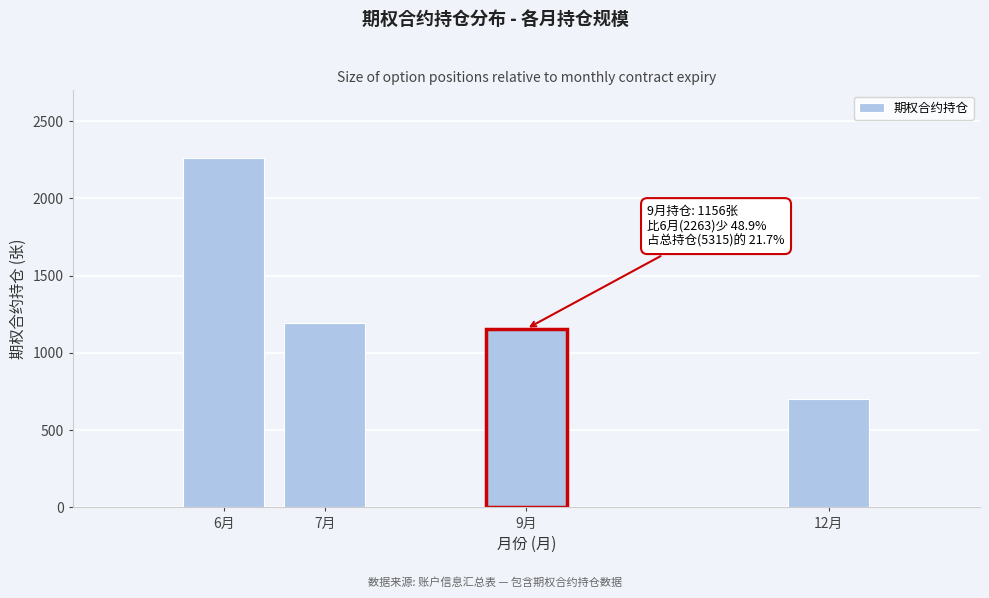

Reading left to right, extract all data points from this chart.

2263	1191	1156	705